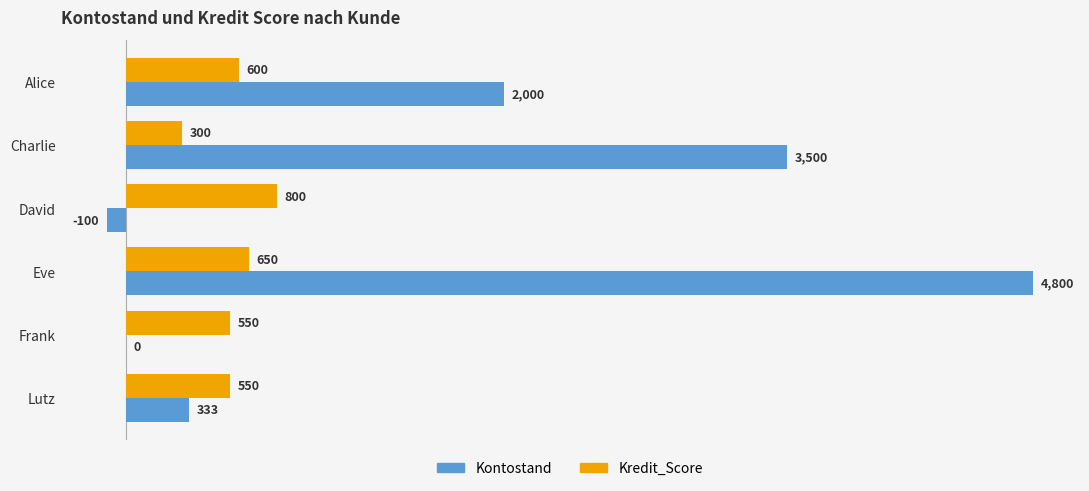

Is it true that Kredit_Score equals 300 at Charlie?

True